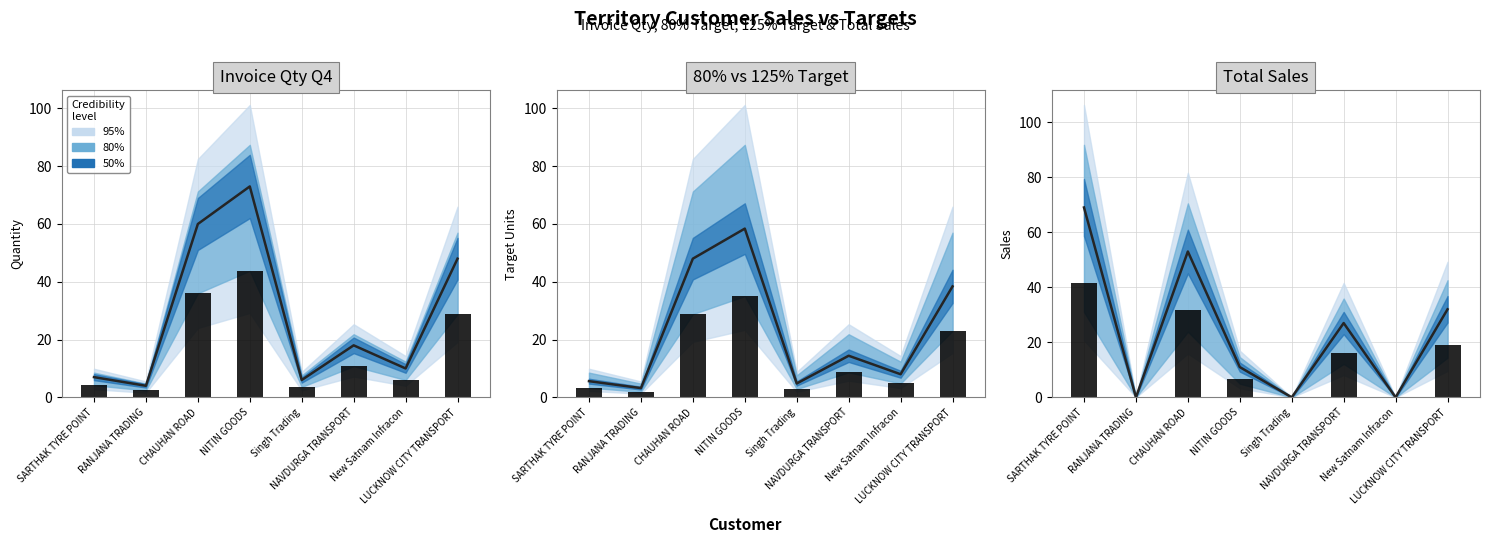

What is the difference between the highest and lowest values at NITIN GOODS?

4.4